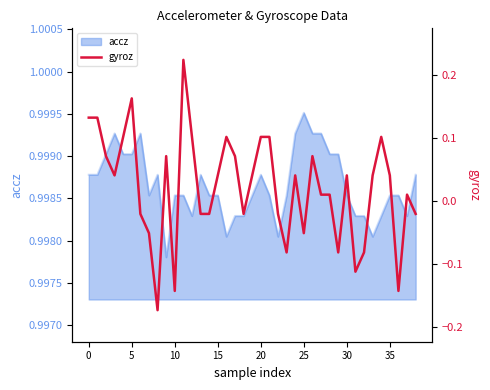

True or false: the data has more than 0 interior local peaks.

True